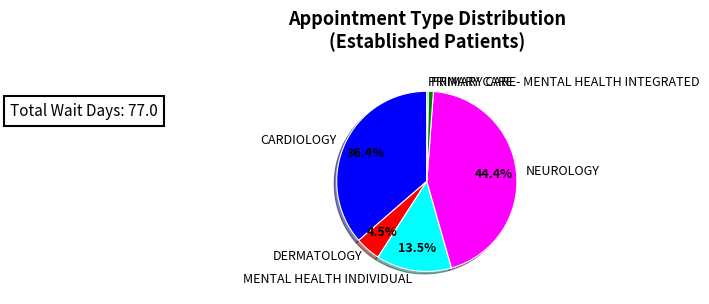

What is the largest slice in the pie chart?

NEUROLOGY